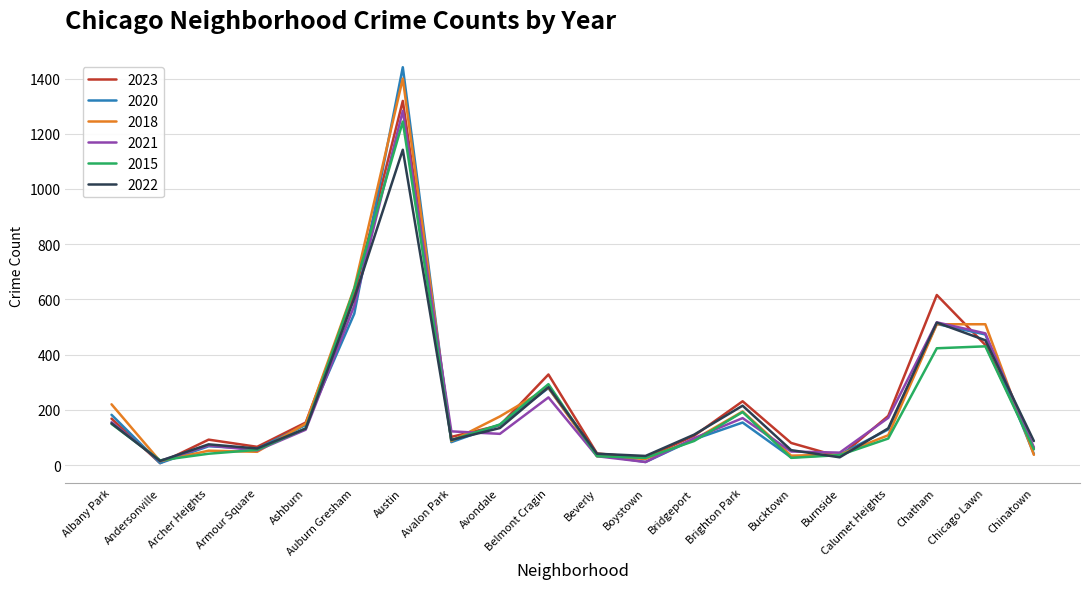

What position from the right is Armour Square?

17